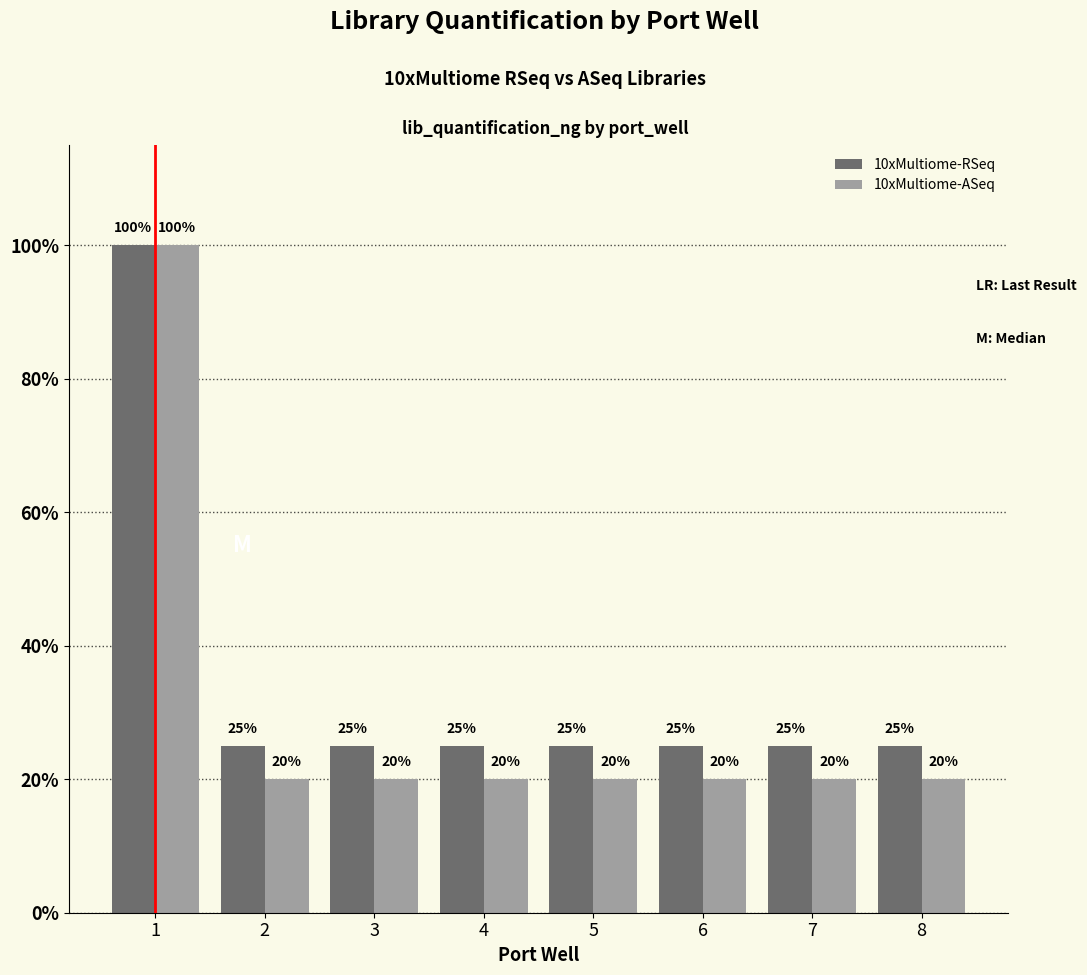

What is the sum of the 10xMultiome-RSeq values at 3 and 5?

50